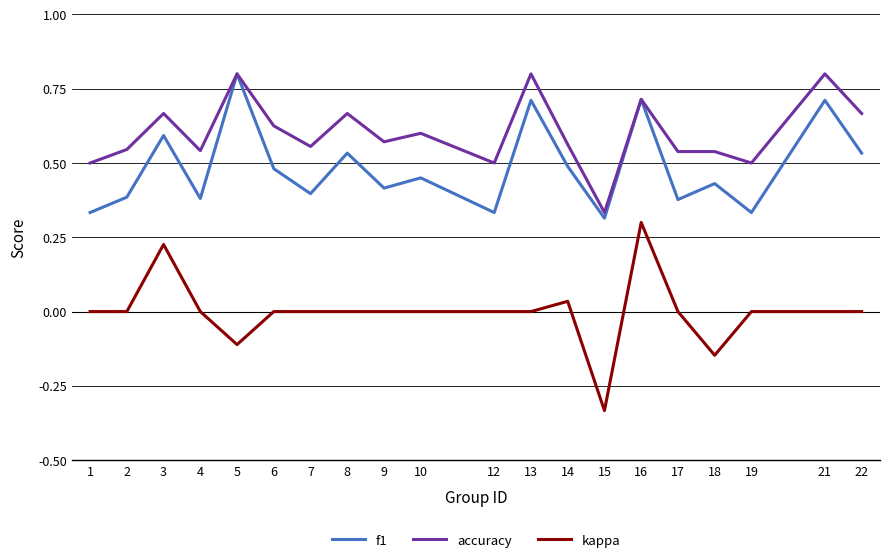

At which label does kappa reach its minimum?

15